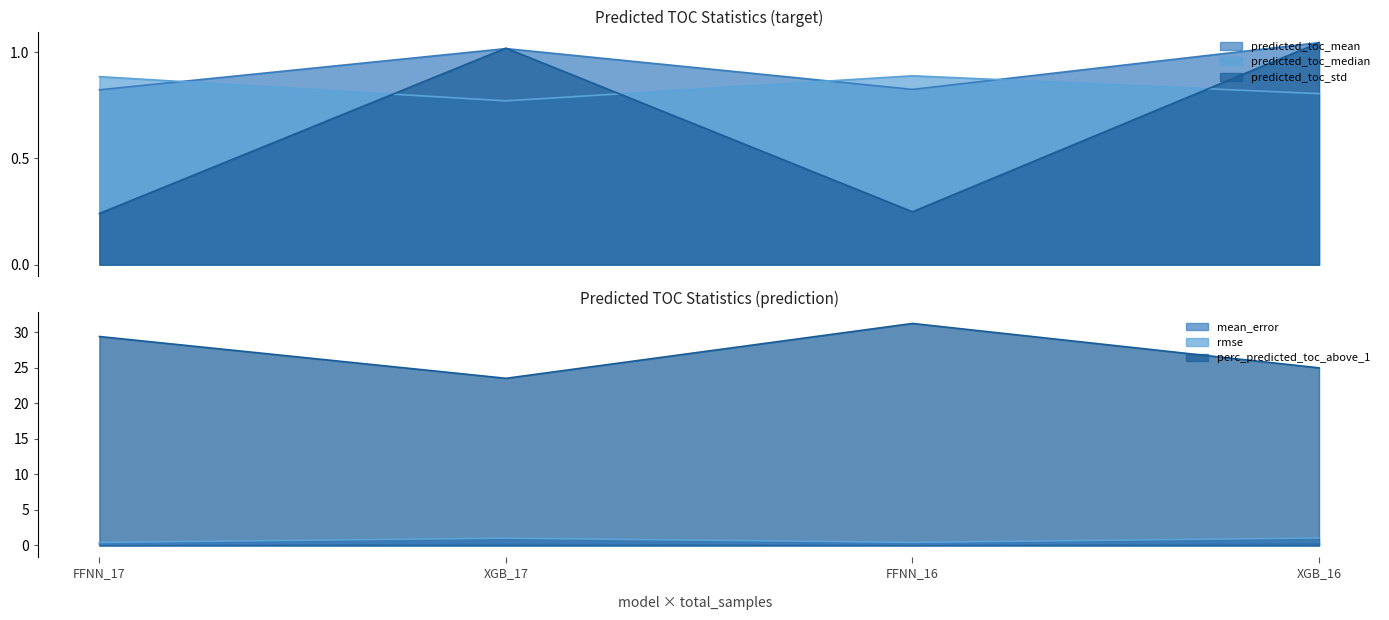

Rank the categories by predicted_toc_mean value from highest to lowest.

XGB_16, XGB_17, FFNN_16, FFNN_17